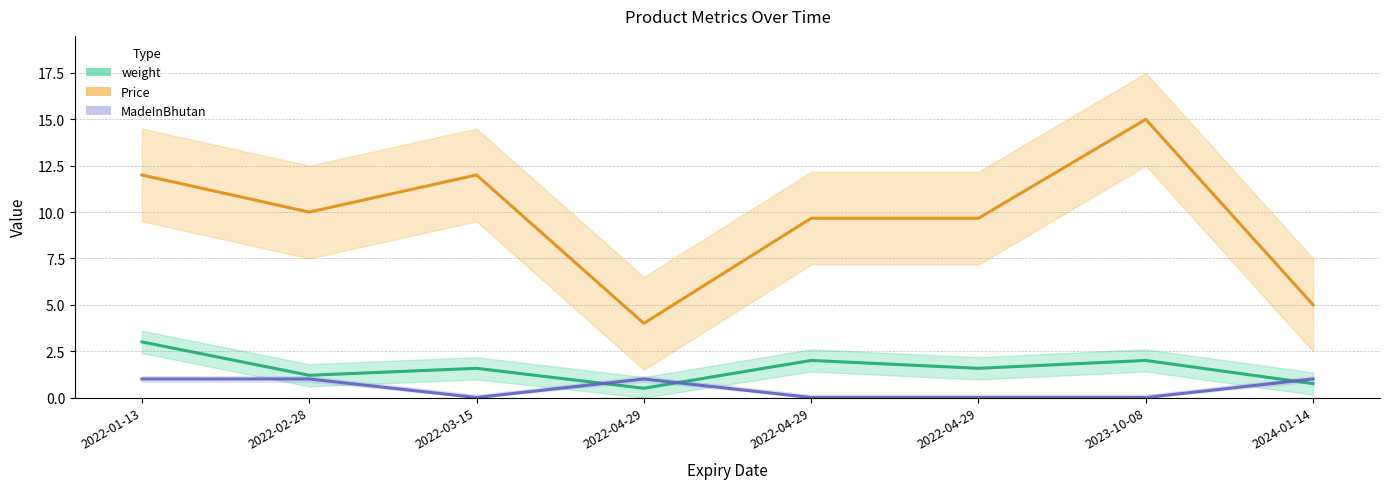

What is the label of the 1st point from the right?

2024-01-14